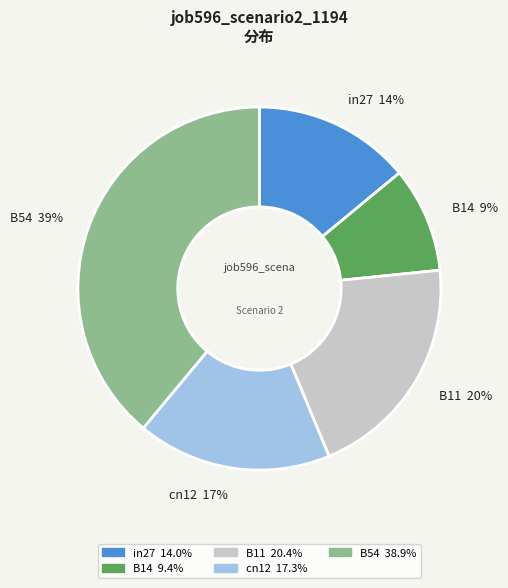

How many slices are in this pie chart?

5